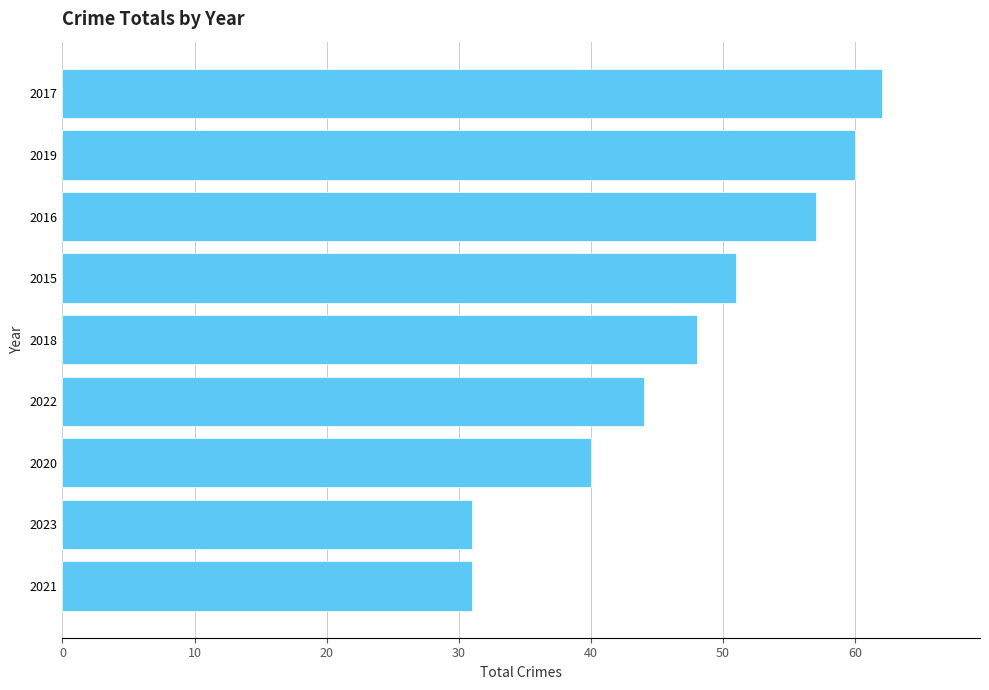

What is the value of the 9th bar from the top?

31